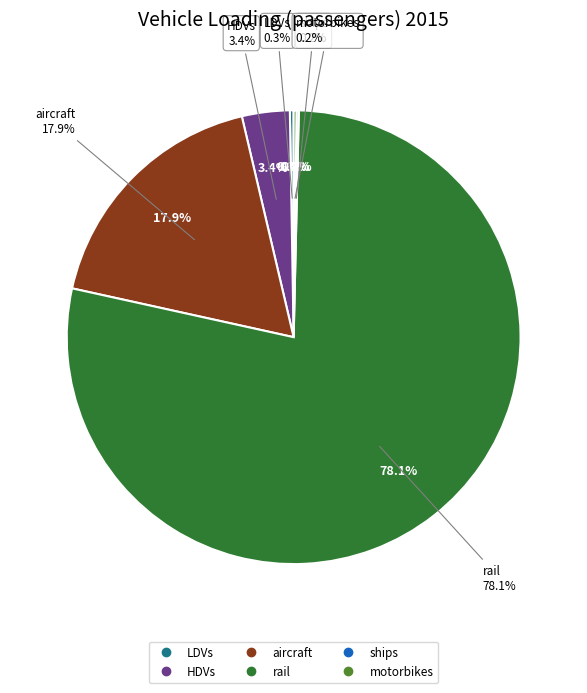

To the nearest percent, what is the combined percentage of HDVs and aircraft?

21%